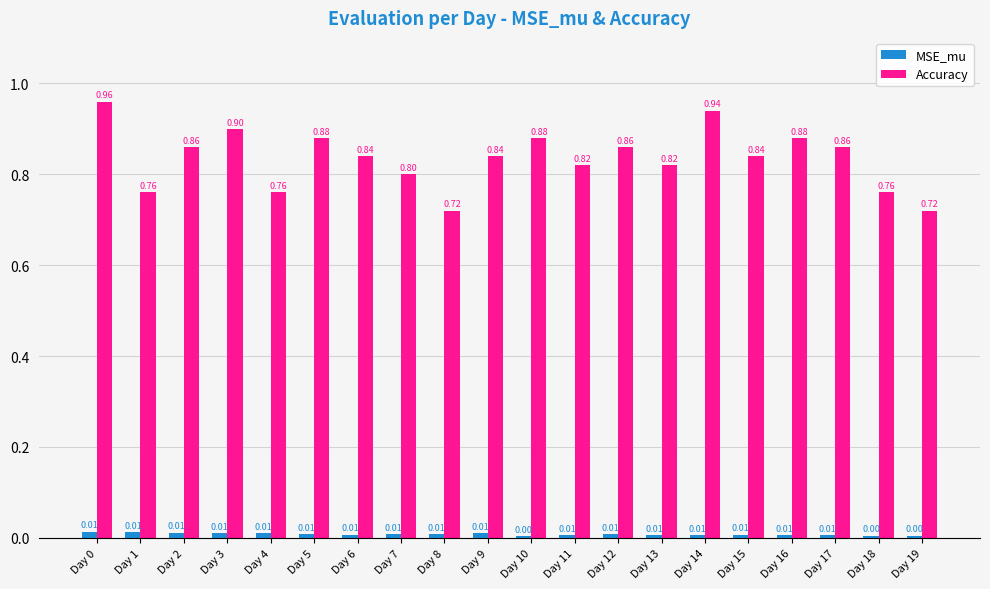

Between Day 2 and Day 6, which series saw the biggest shift?

Accuracy